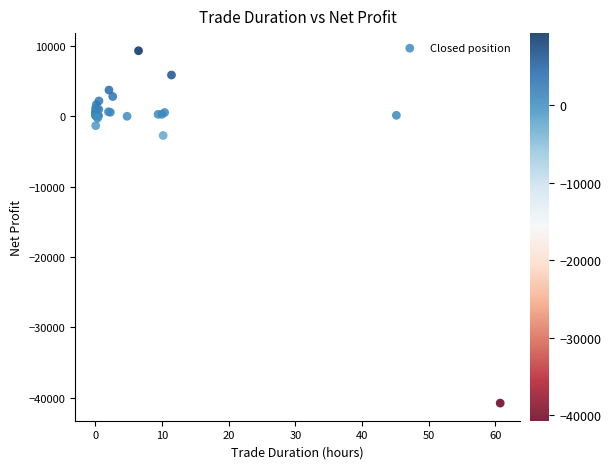

What Y value in the scatter plot is closest to -15709?

-2715.0